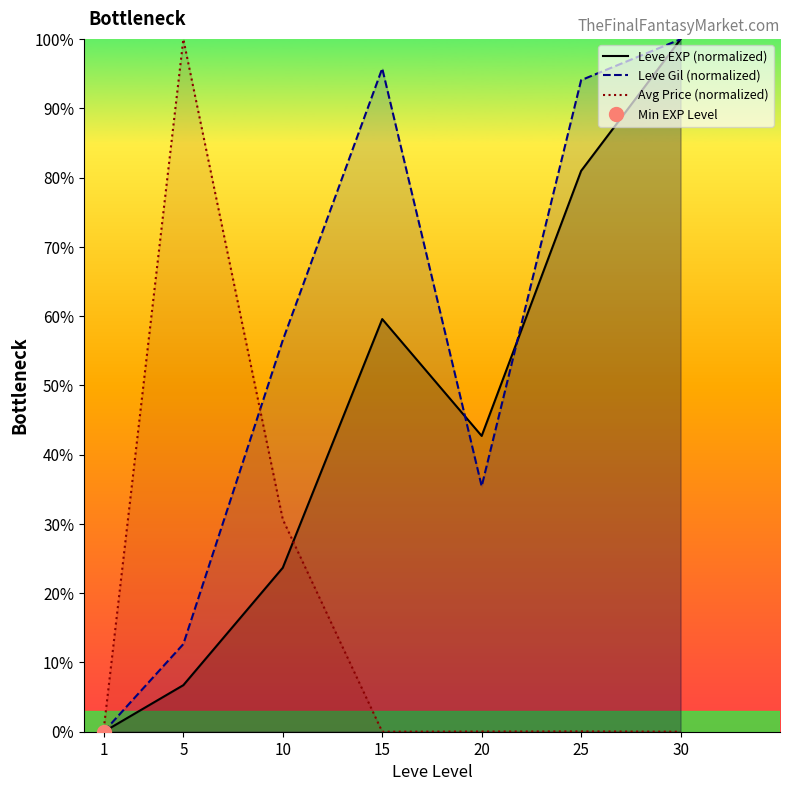

How many interior local peaks does the Leve Gil (normalized) series have?

1